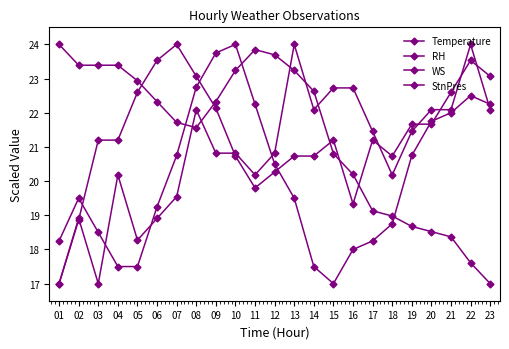

True or false: Temperature has more than 2 points higher than both neighbors.

False